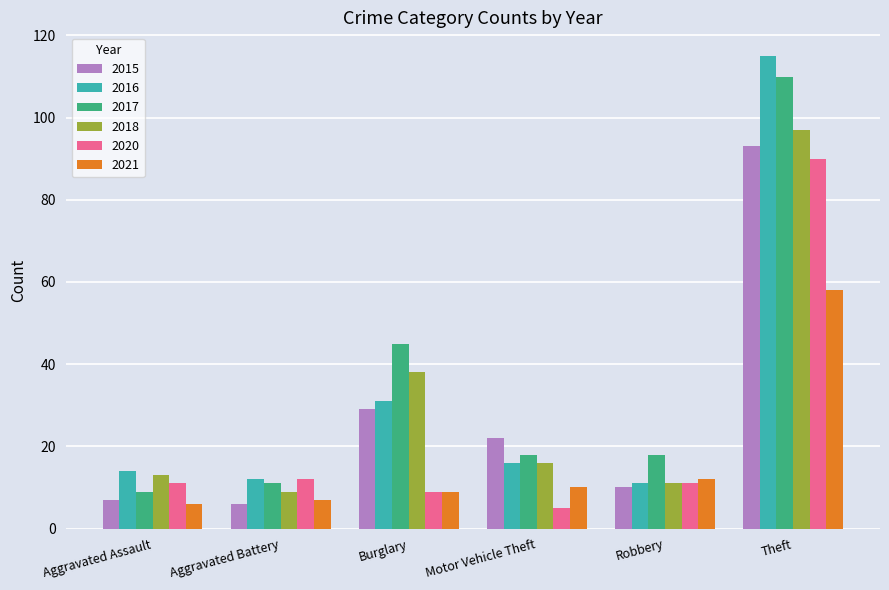

What is the spread (max minus min) of values at Motor Vehicle Theft?

17